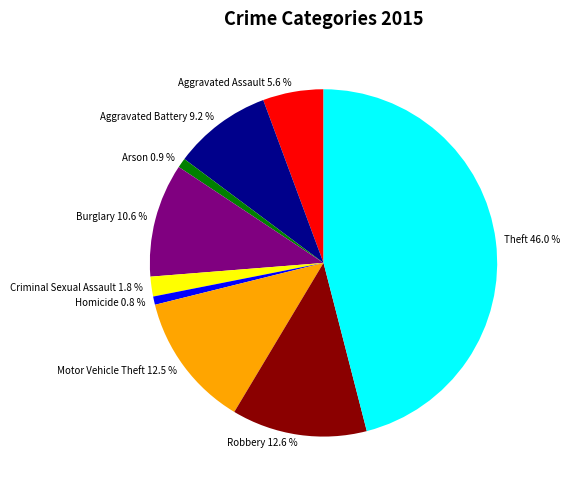

Does Criminal Sexual Assault represent more than half of the total?

No